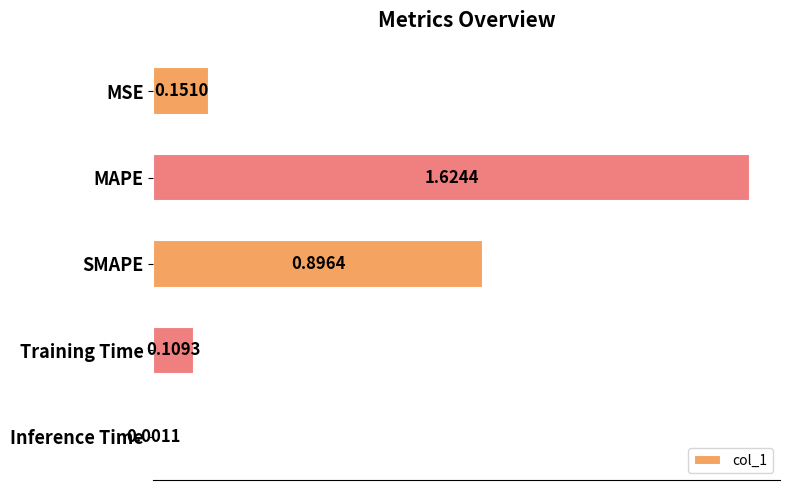

Are the bars grouped side by side (vs. stacked)?

No